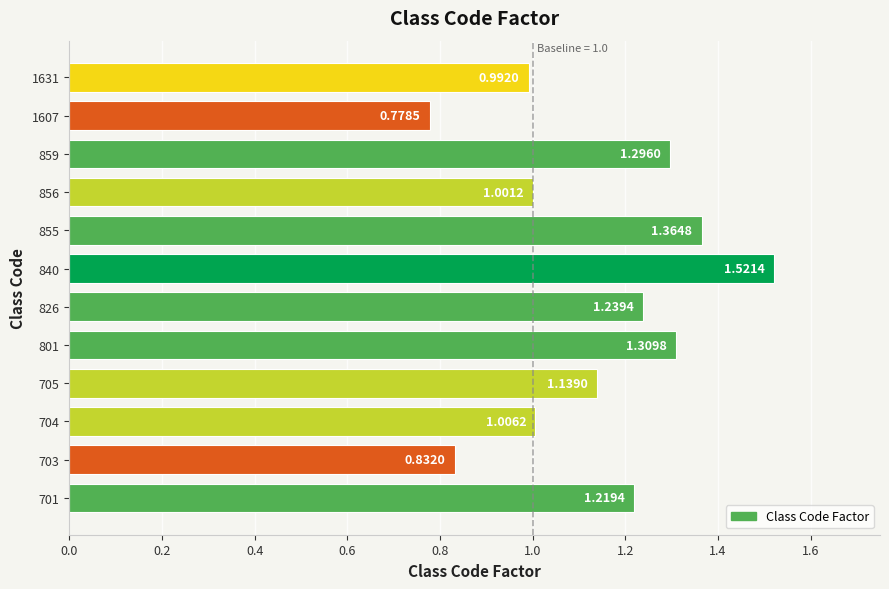

Rank the categories by value from lowest to highest.

1607, 703, 1631, 856, 704, 705, 701, 826, 859, 801, 855, 840